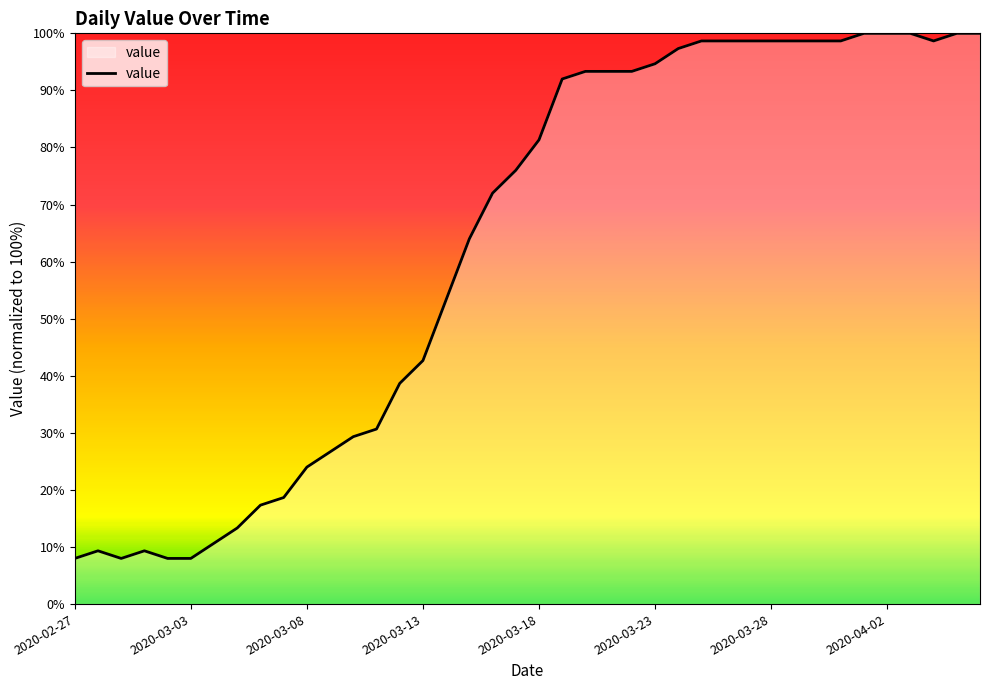

What is the minimum value shown in the chart?

8.0